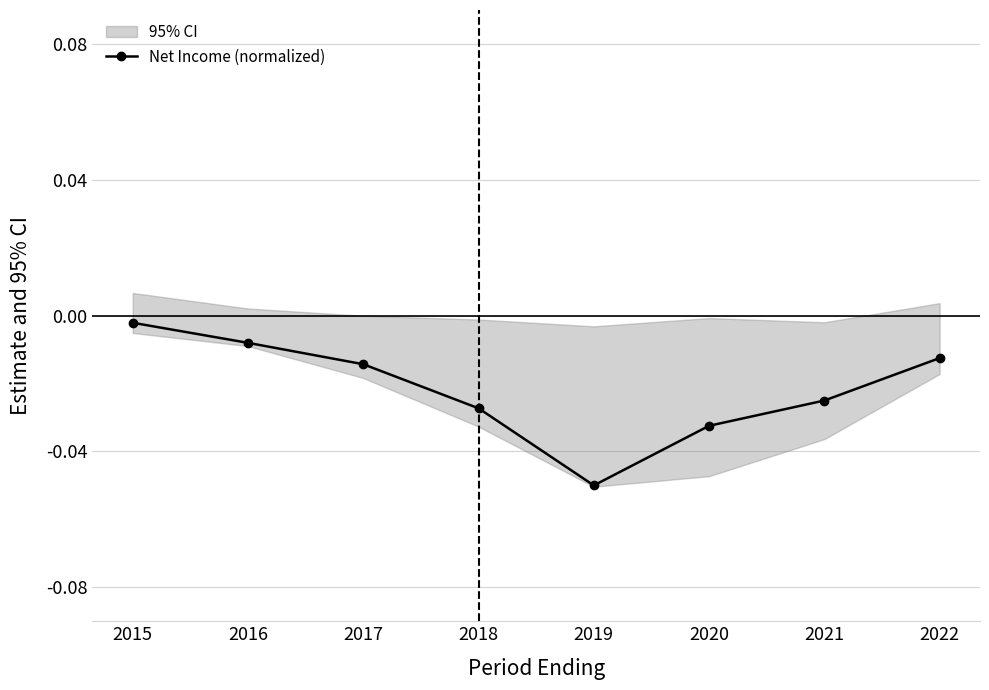

Reading right to left, extract all data points from this chart.

-0.0	-0.0	-0.0	-0.1	-0.0	-0.0	-0.0	-0.0